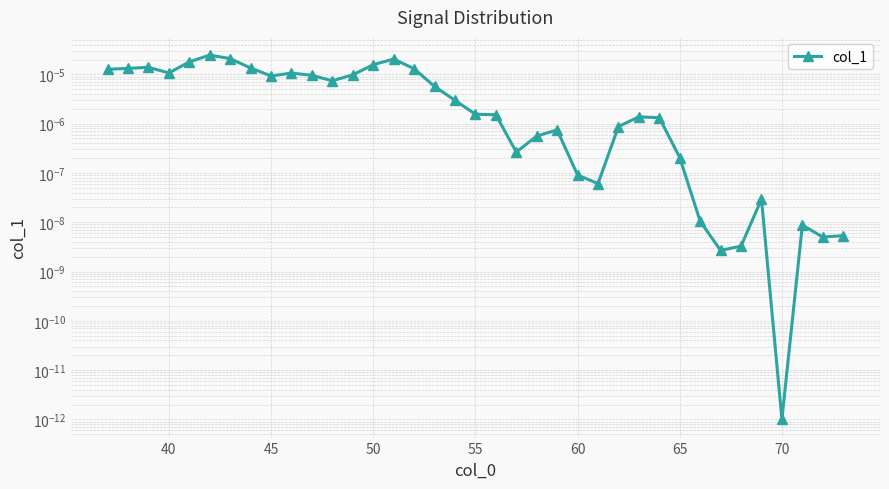

Count the number of data series in this chart.

1